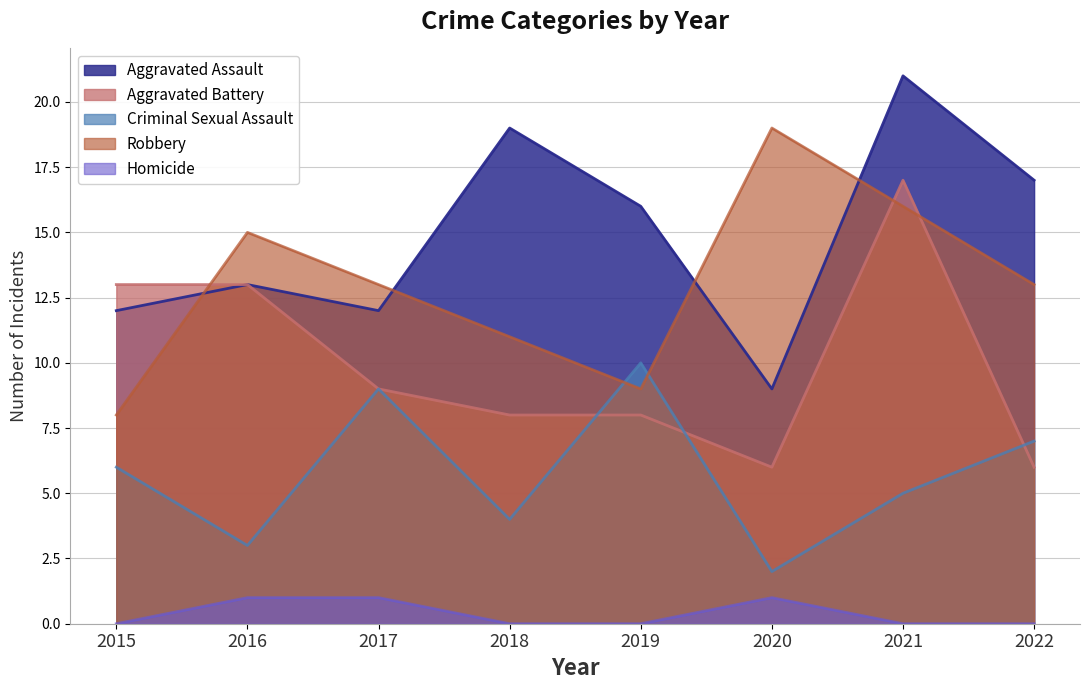

List the series in order of their peak value, highest first.

Aggravated Assault, Robbery, Aggravated Battery, Criminal Sexual Assault, Homicide